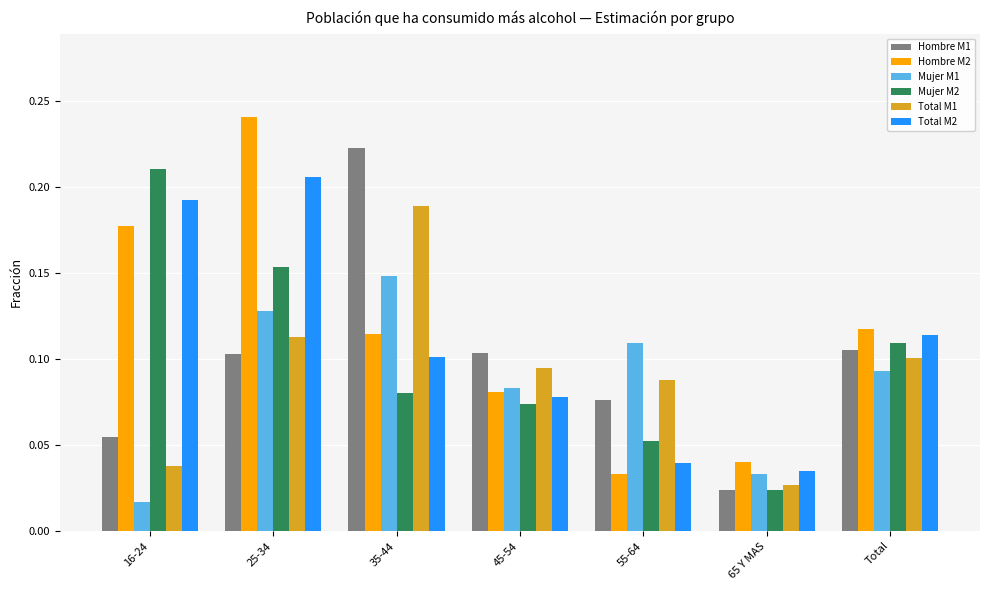

How many bars are there in total?

42